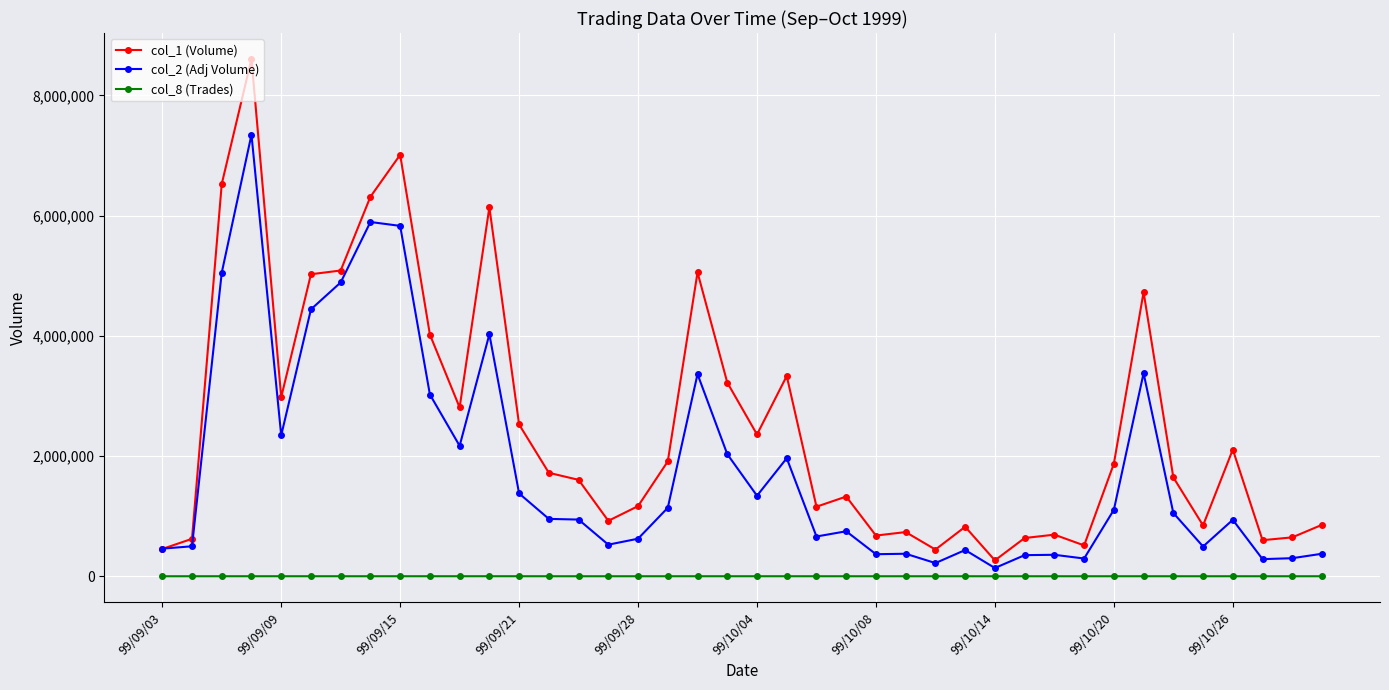

True or false: col_8 (Trades) and col_1 (Volume) intersect in this chart.

False